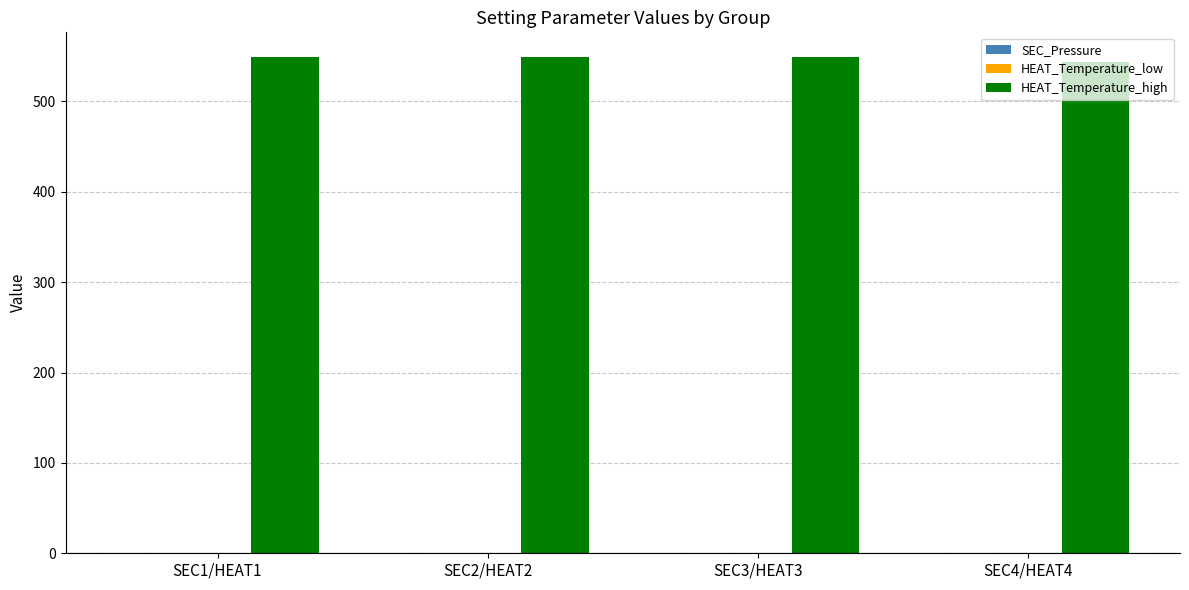

Are the bars horizontal?

No